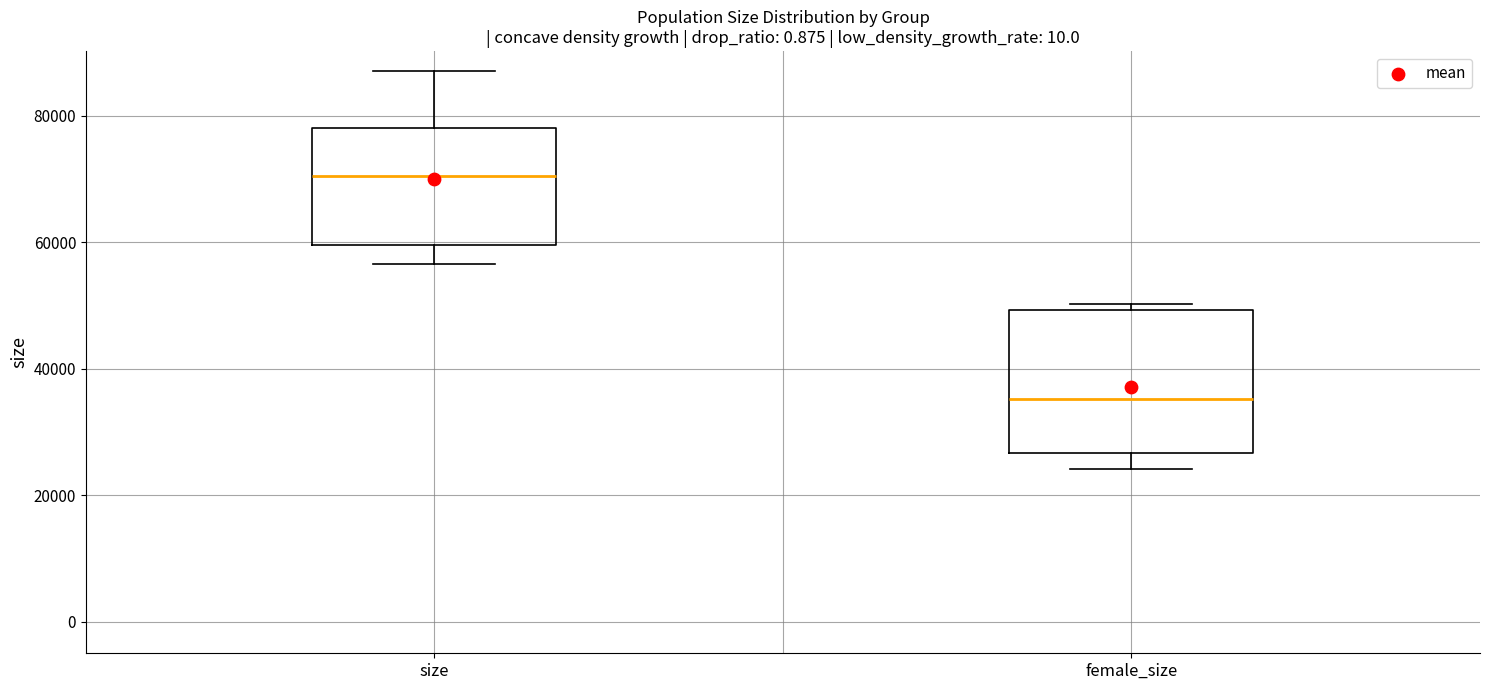

Which box's median line is the lowest?

female_size